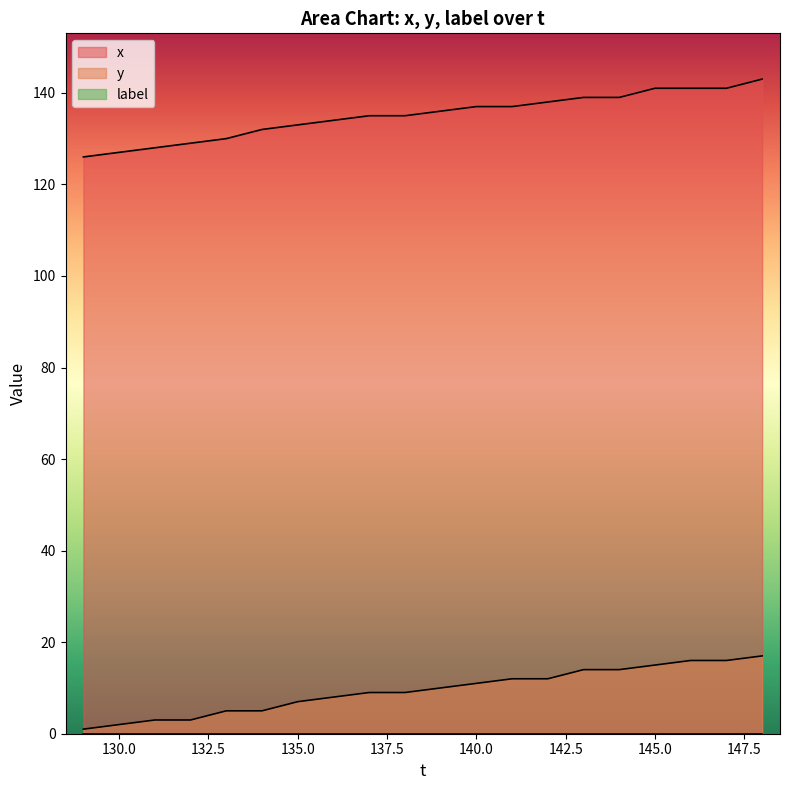

How many data points in x are above 136?

9